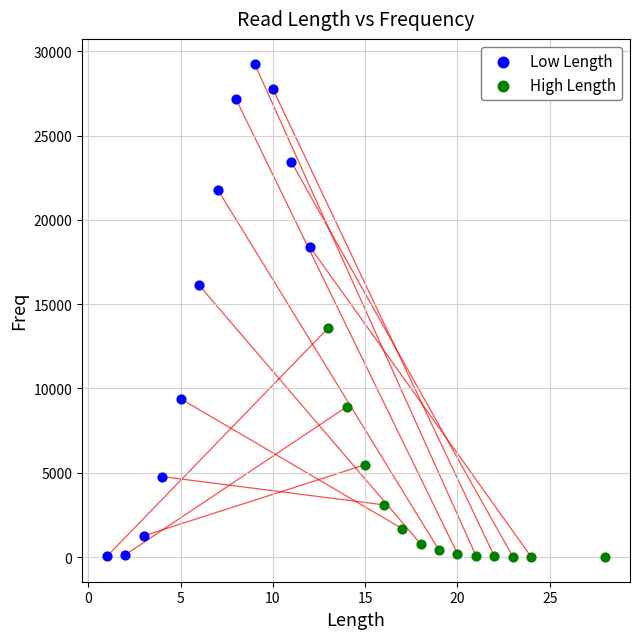

Which series contains the highest Y value?

Low Length